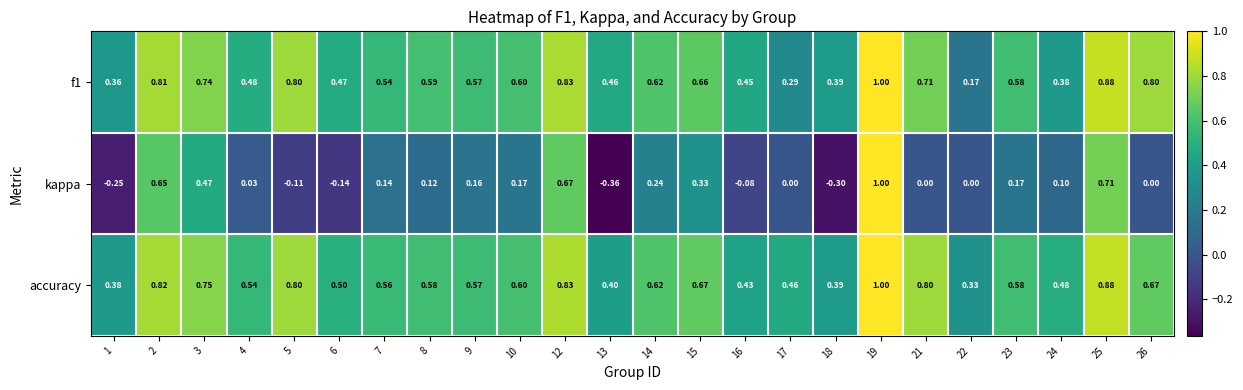

Which series has the largest range (max minus min)?

kappa